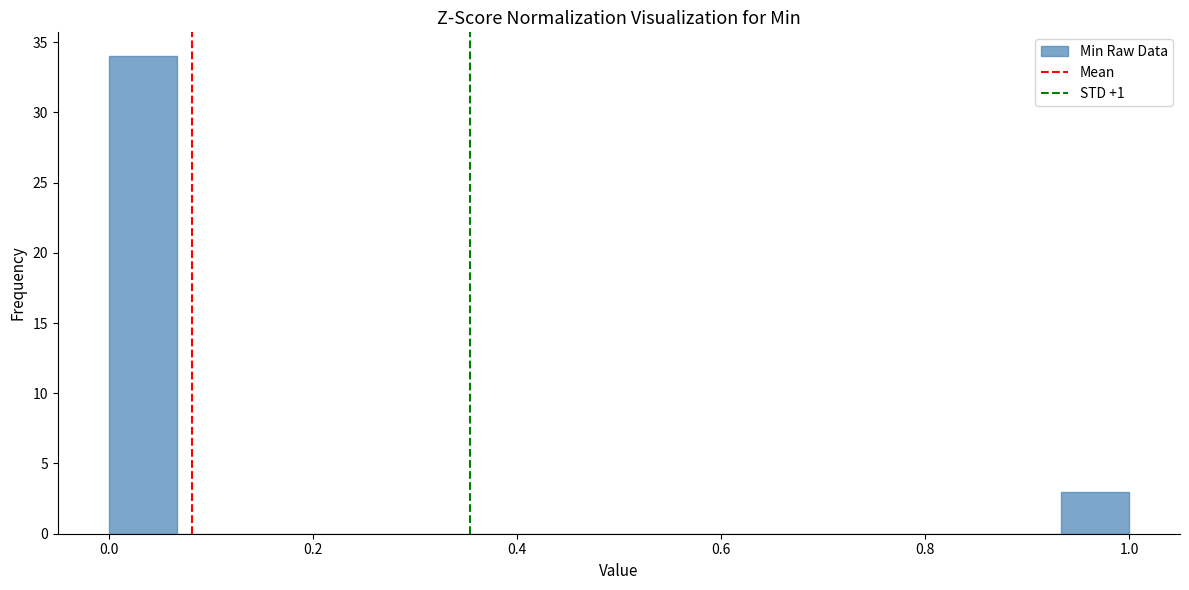

Read against the x-axis, roughly where is the centre of the tallest bar?

0.04